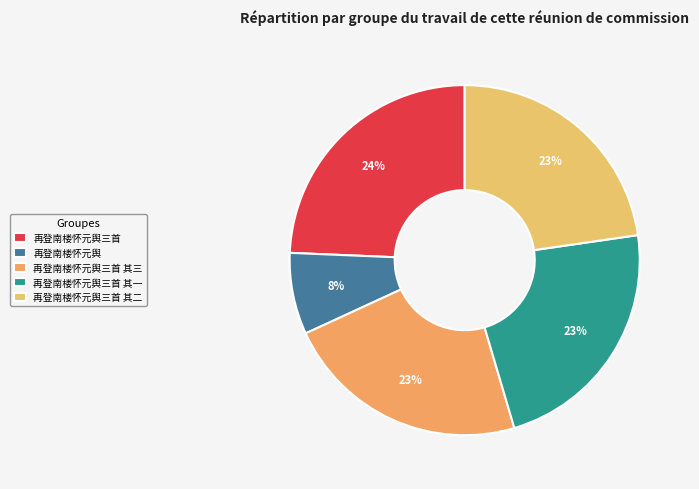

How much of the chart is everything except 再登南楼怀元舆三首?

75.7%